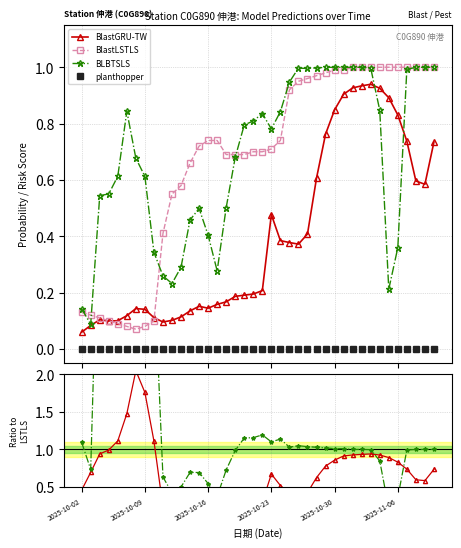

At how many categories does at least one series exceed 6?

4